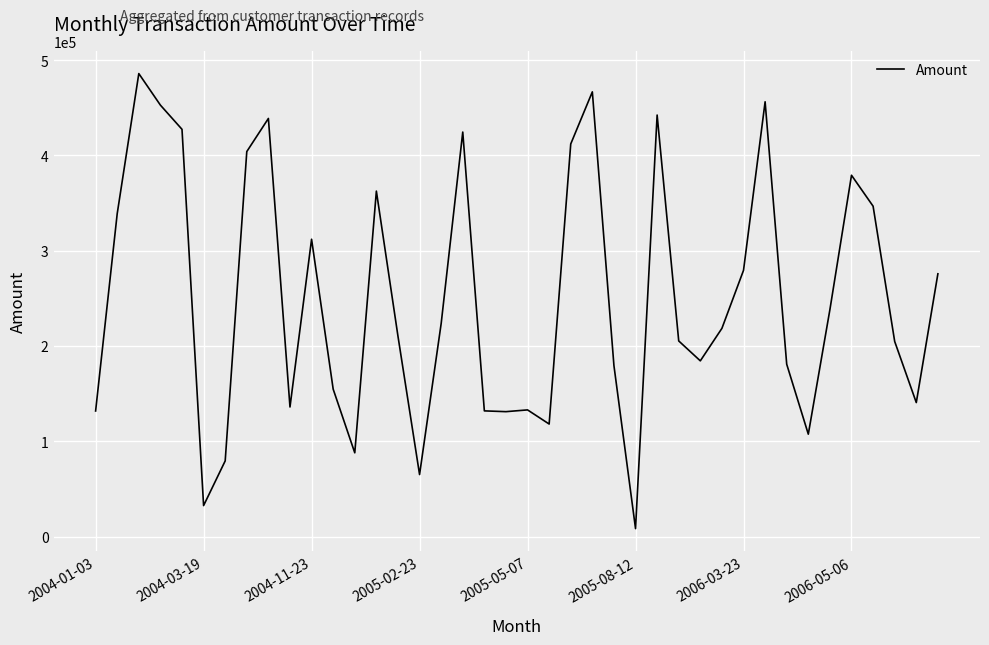

What is the greatest value displayed?

485981.5